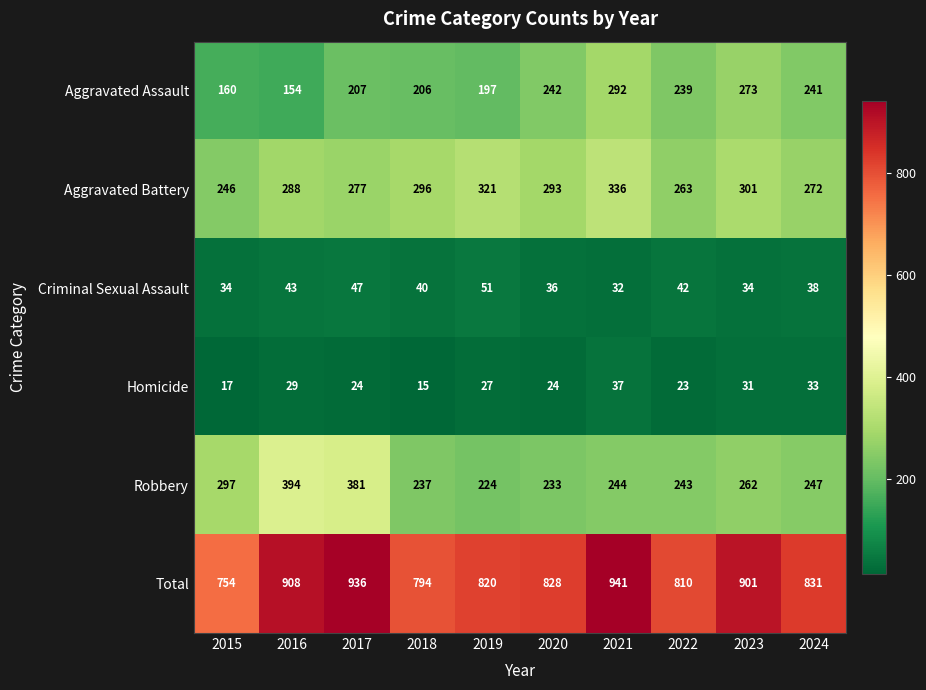

How many data points in Aggravated Battery are less than 293?

5